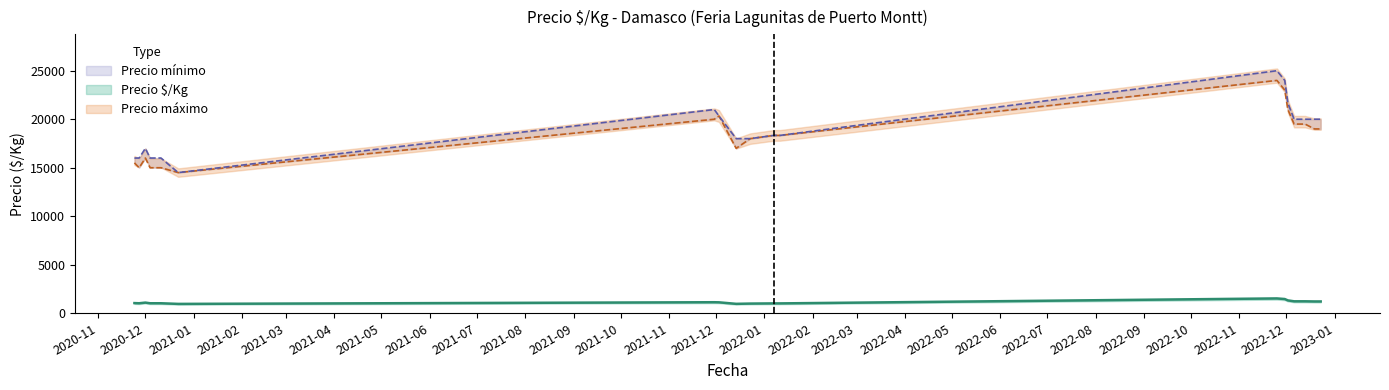

At how many categories does at least one series exceed 8784?

20